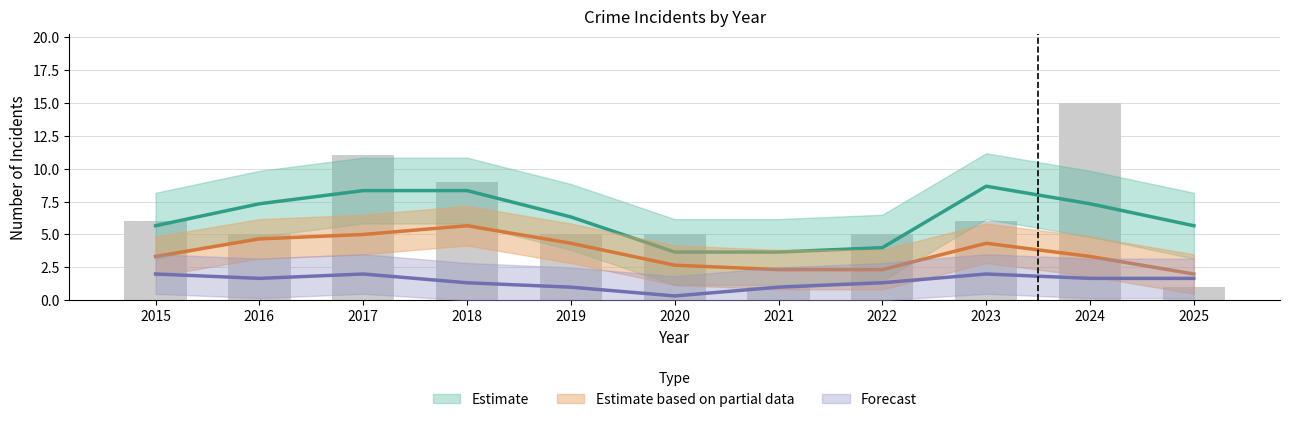

Does the chart contain any negative values?

No